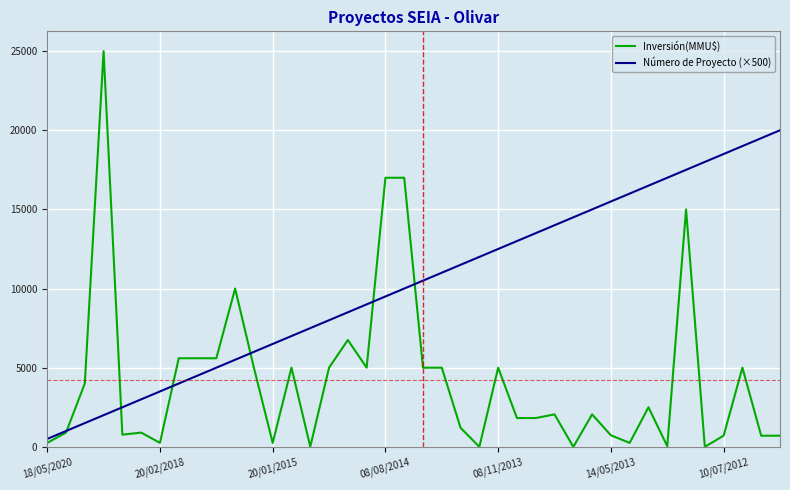

Which series has the widest spread of values?

Inversión(MMU$)